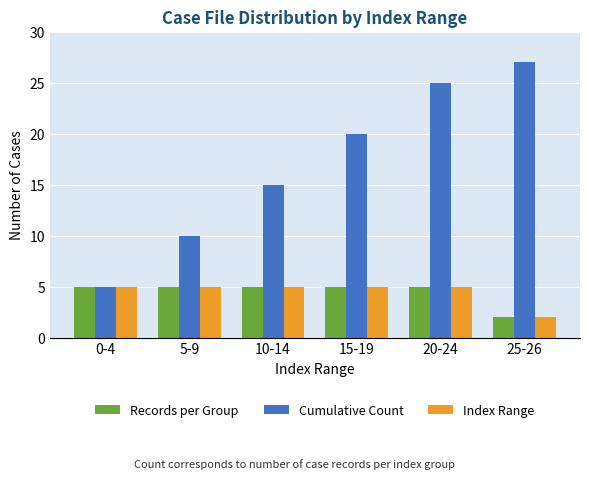

At which category is the sum across all series the highest?

20-24